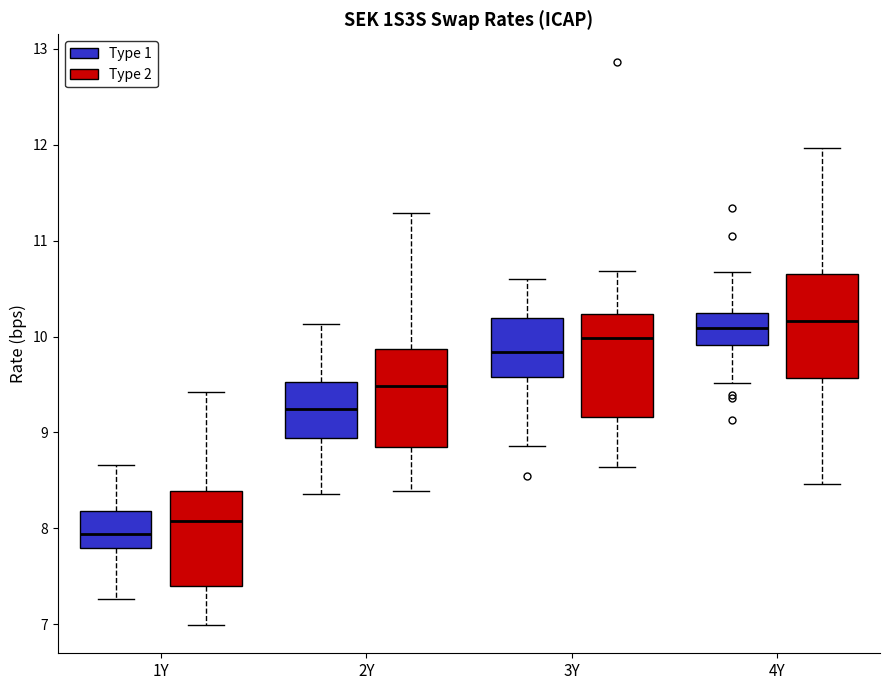

Reading left to right, read every box against the y-axis: the position of its median line, the range the box covers, and the ends of its whiskers. The values are not printed on the chart, so give them approximately, as read against the axis.

1Y (Type 1): median 7.9, box 7.8 to 8.2, whiskers 7.3 to 8.7
1Y (Type 2): median 8.1, box 7.4 to 8.4, whiskers 7.0 to 9.4
2Y (Type 1): median 9.2, box 8.9 to 9.5, whiskers 8.4 to 10.1
2Y (Type 2): median 9.5, box 8.8 to 9.9, whiskers 8.4 to 11.3
3Y (Type 1): median 9.8, box 9.6 to 10.2, whiskers 8.9 to 10.6
3Y (Type 2): median 10.0, box 9.2 to 10.2, whiskers 8.6 to 10.7
4Y (Type 1): median 10.1, box 9.9 to 10.2, whiskers 9.5 to 10.7
4Y (Type 2): median 10.2, box 9.6 to 10.7, whiskers 8.5 to 12.0